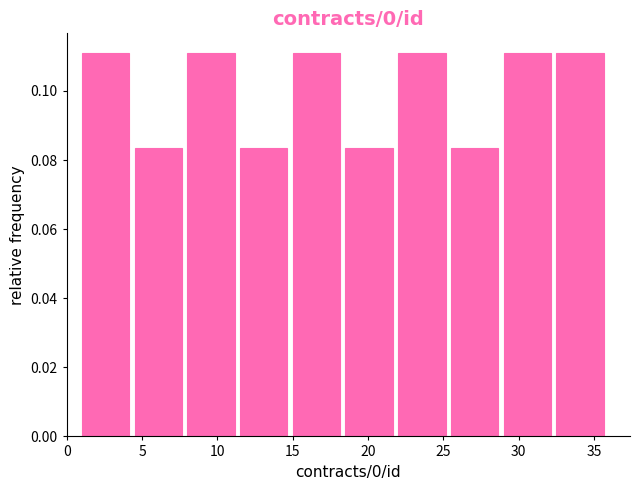

Reading left to right, list every bar in this chart as the range it spans on the x-axis followed by its height. The values are not printed on the chart, so give them approximately, as read against the axis.

1.0 to 4.5: 0.112
4.5 to 8.0: 0.084
8.0 to 11.5: 0.112
11.5 to 15.0: 0.084
15.0 to 18.5: 0.112
18.5 to 22.0: 0.084
22.0 to 25.5: 0.112
25.5 to 29.0: 0.084
29.0 to 32.5: 0.112
32.5 to 36.0: 0.112